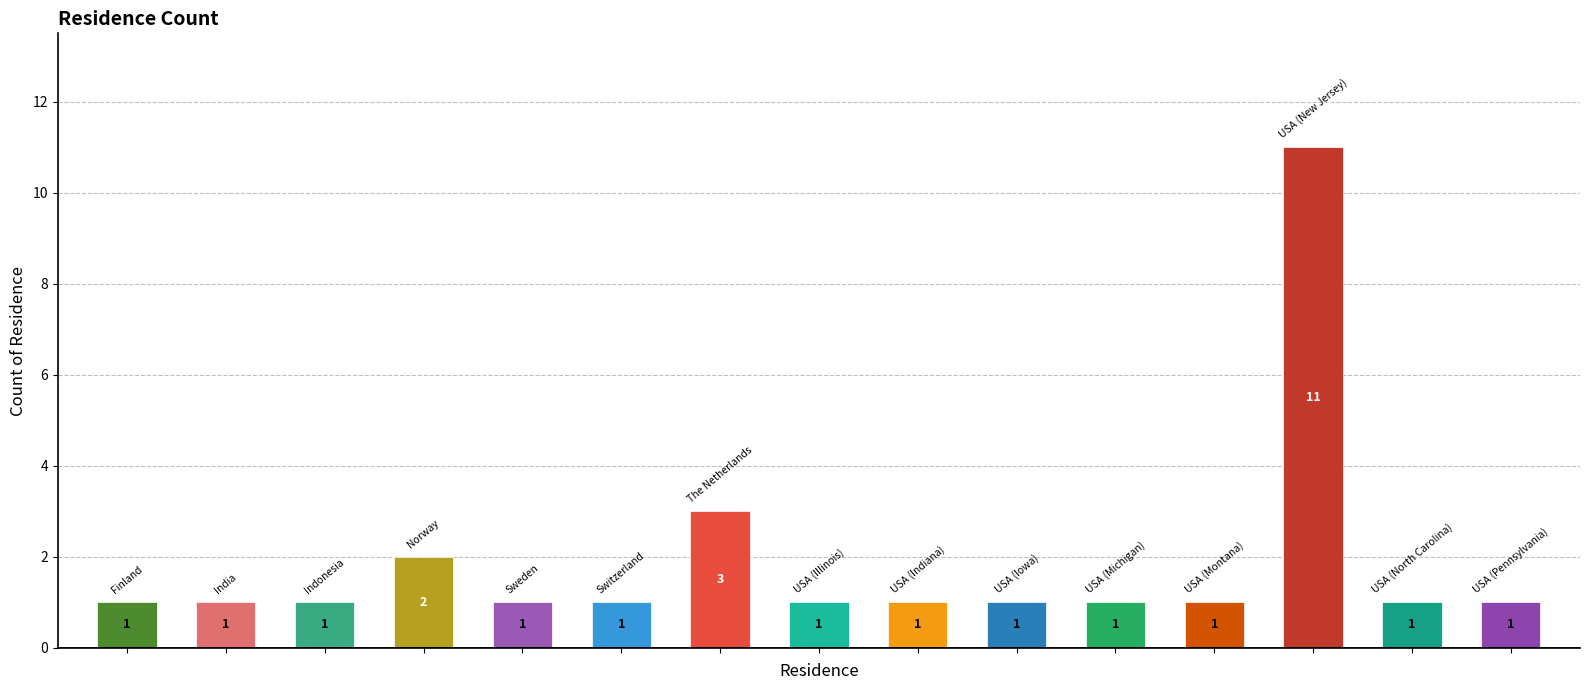

Count the values in the range 1 to 2.

13